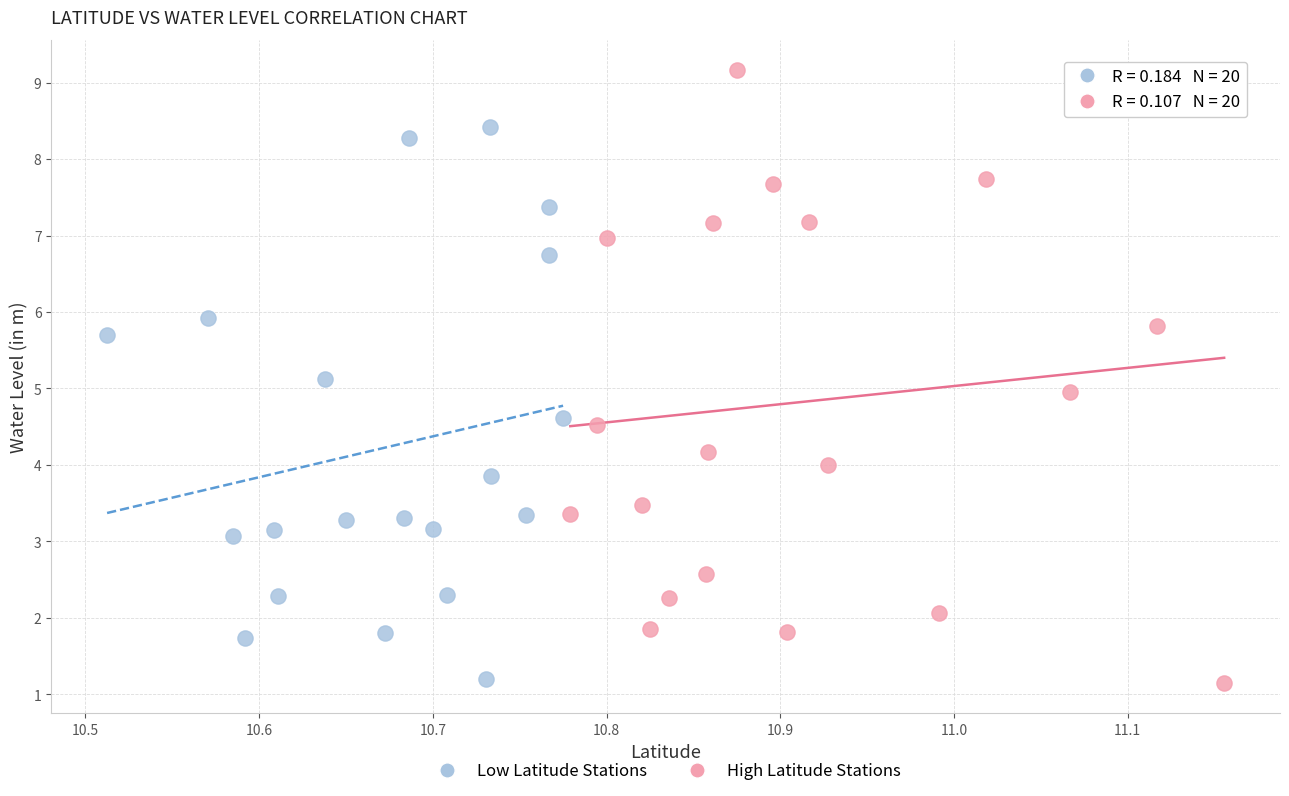

Which series reaches the maximum Y coordinate?

High Latitude Stations